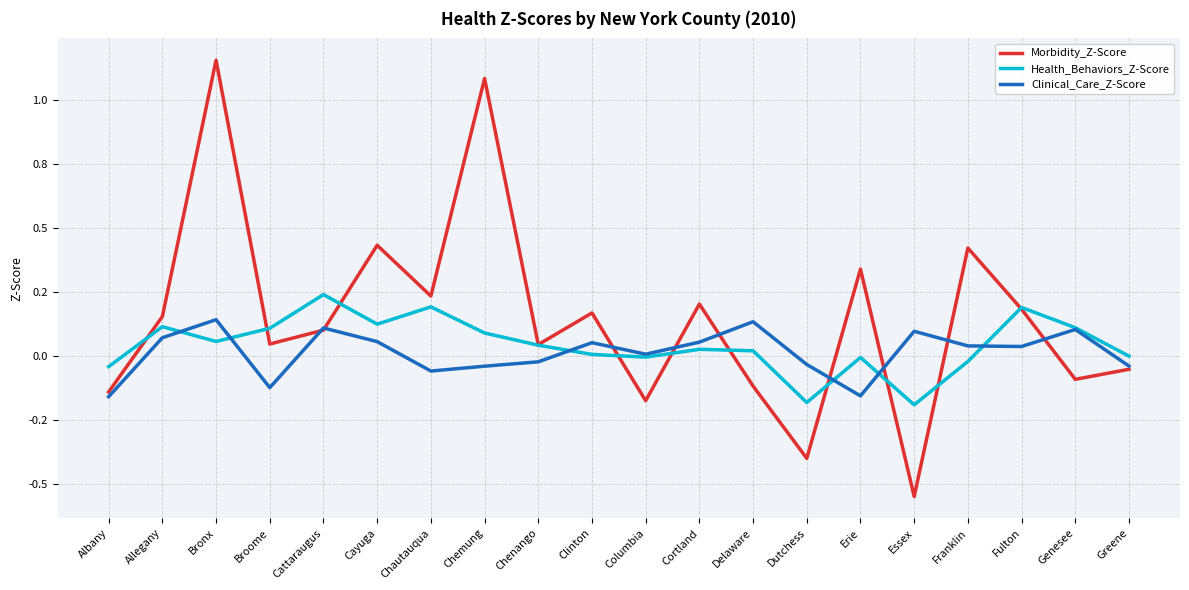

Rank the categories by Health_Behaviors_Z-Score value from lowest to highest.

Essex, Dutchess, Albany, Franklin, Erie, Columbia, Greene, Clinton, Delaware, Cortland, Chenango, Bronx, Chemung, Broome, Genesee, Allegany, Cayuga, Fulton, Chautauqua, Cattaraugus